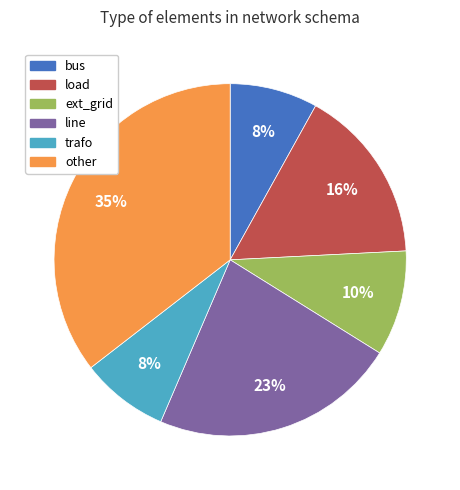

What percentage is the other slice, to the nearest percent?

35%